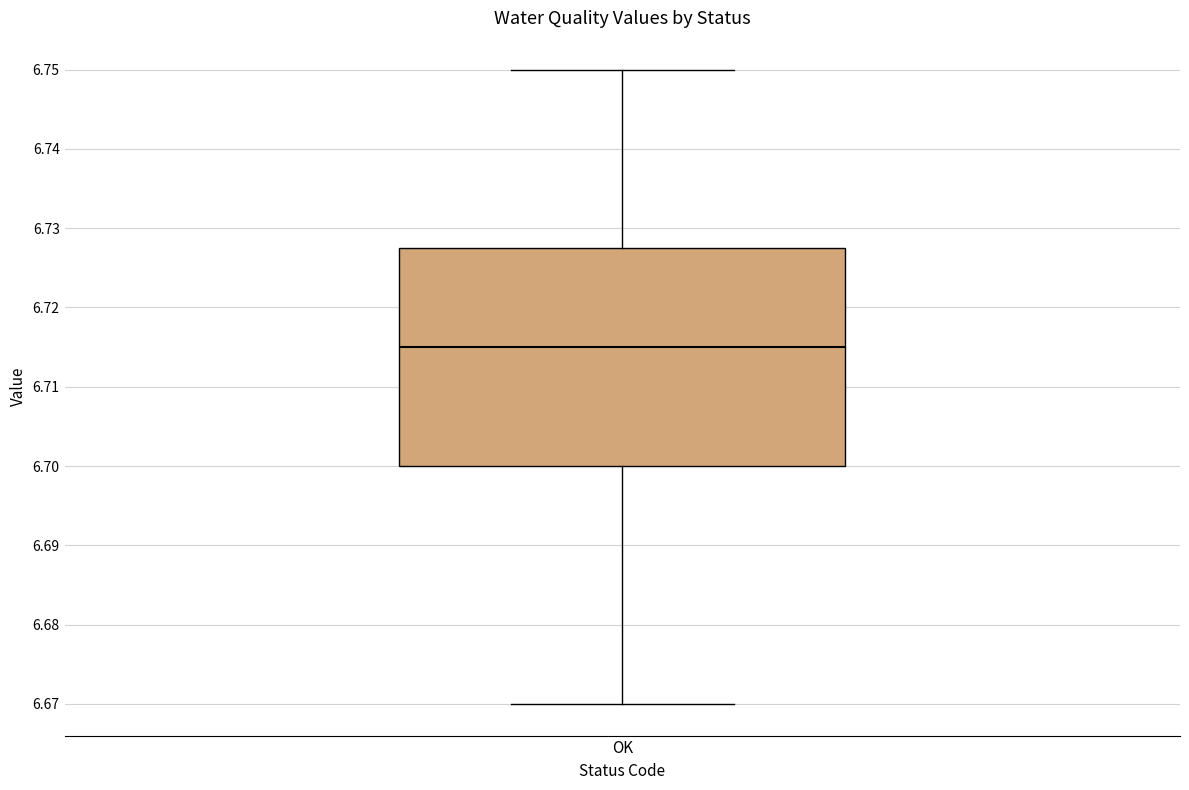

Transcribe this box plot: give where the median line is, the range the box spans, and where the two whiskers end, as read against the y-axis. The values are not printed on the chart, so give them approximately, as read against the axis.

median 6.715, box 6.700 to 6.728, whiskers 6.670 to 6.750